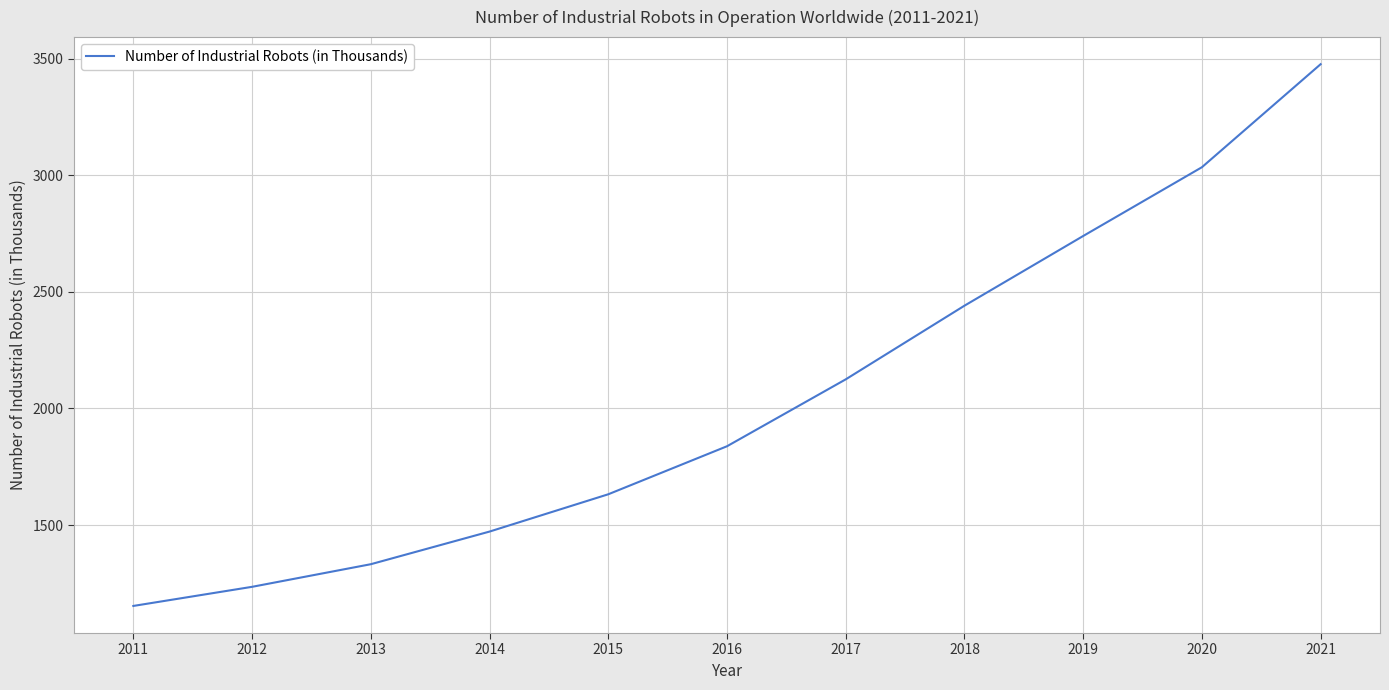

Reading left to right, extract all data points from this chart.

2011=1153	2012=1235	2013=1332	2014=1472	2015=1632	2016=1838	2017=2125	2018=2441	2019=2740	2020=3035	2021=3477